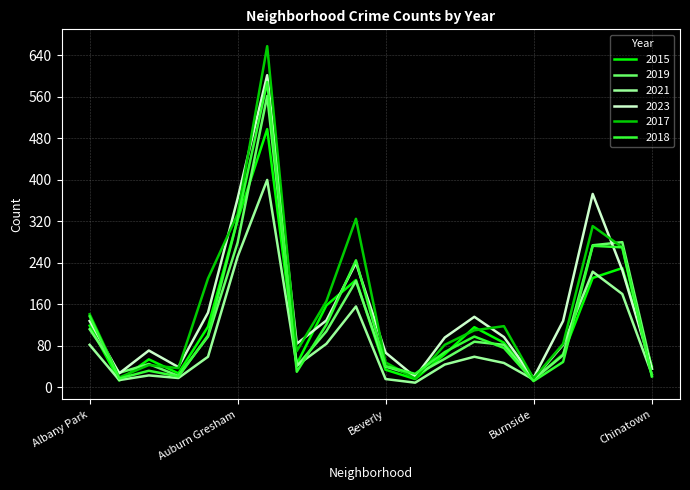

What is the greatest value displayed?

658